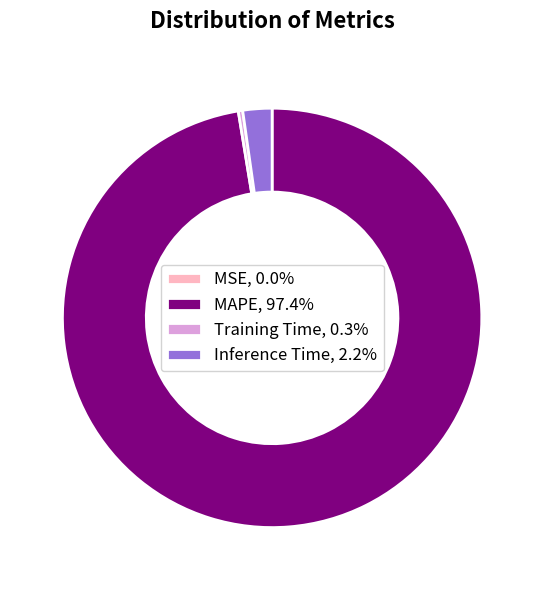

Does any single category account for the majority?

Yes